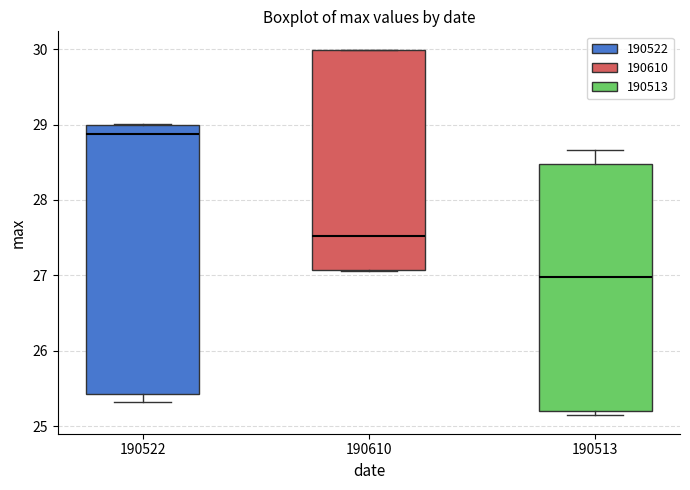

Which box's median line is the highest?

190522